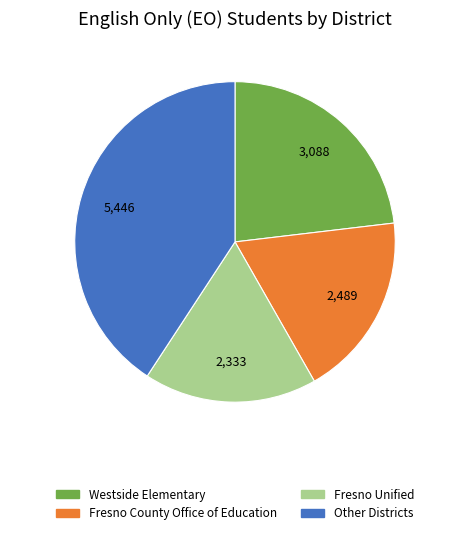

Is there a majority slice in this chart?

No